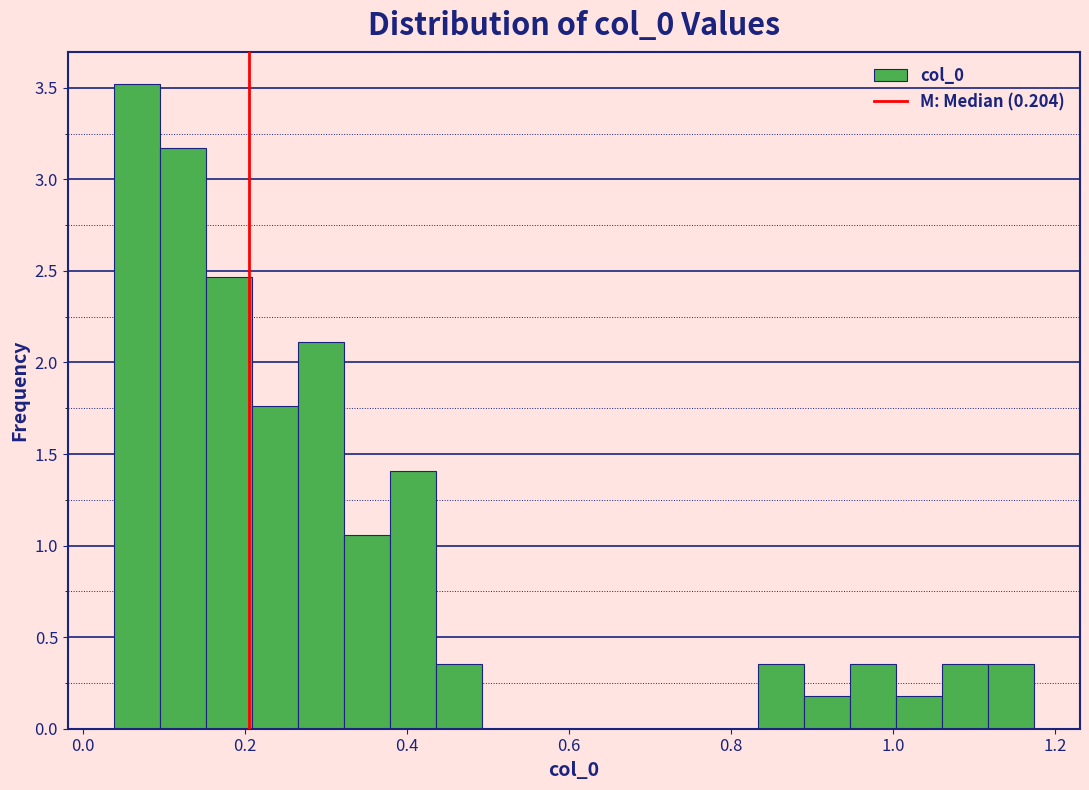

Read against the x-axis, roughly where is the centre of the tallest bar?

0.06